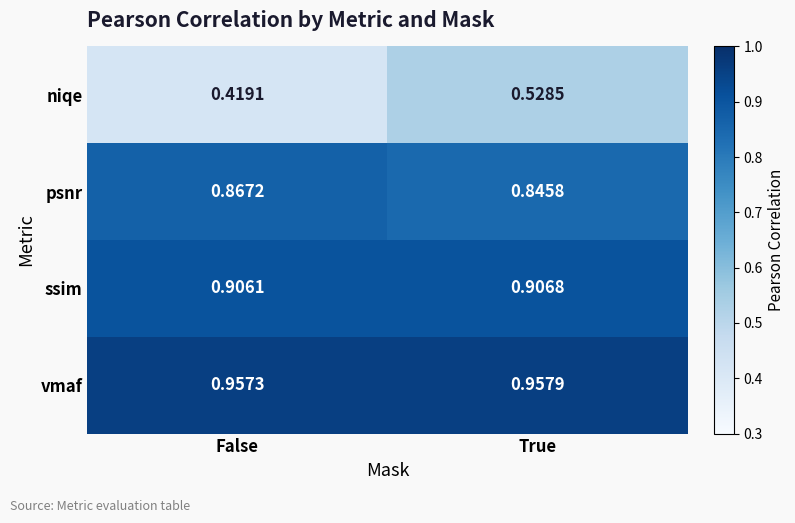

Is the value of ssim at False greater than the value of niqe at False?

Yes